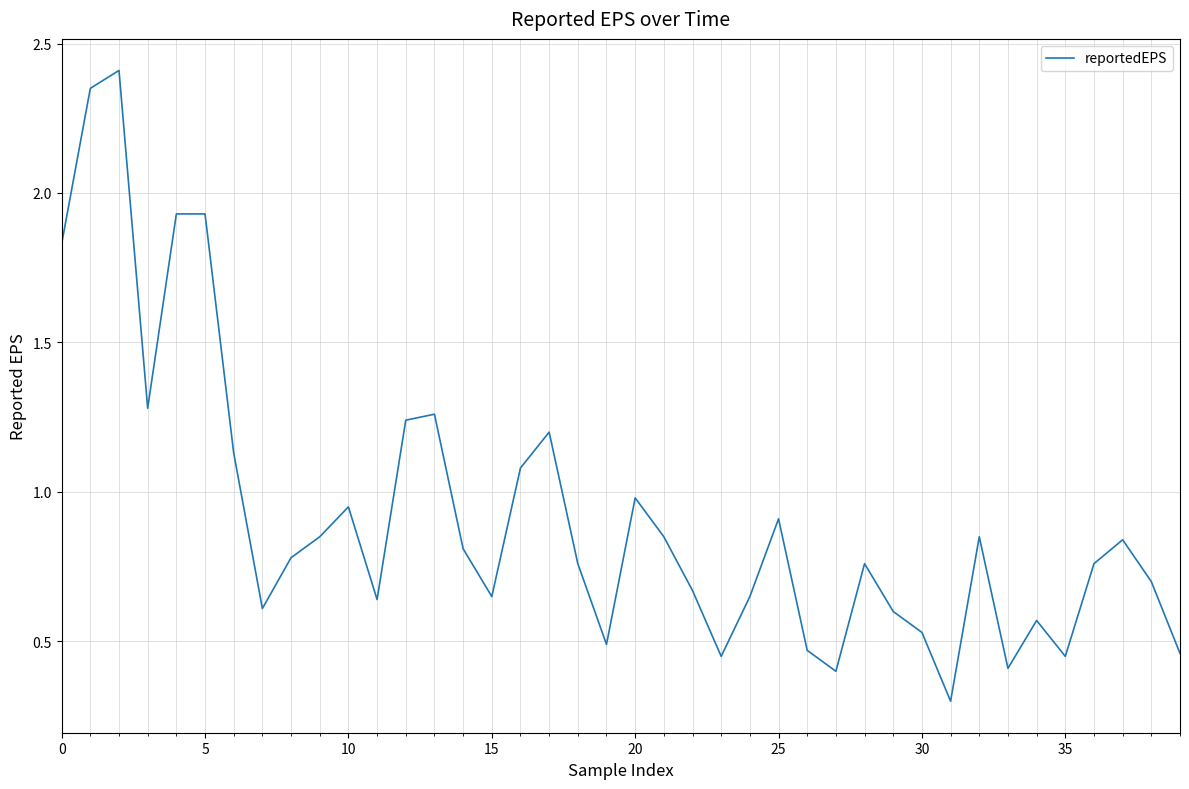

What is the difference between the maximum and minimum values?

2.1